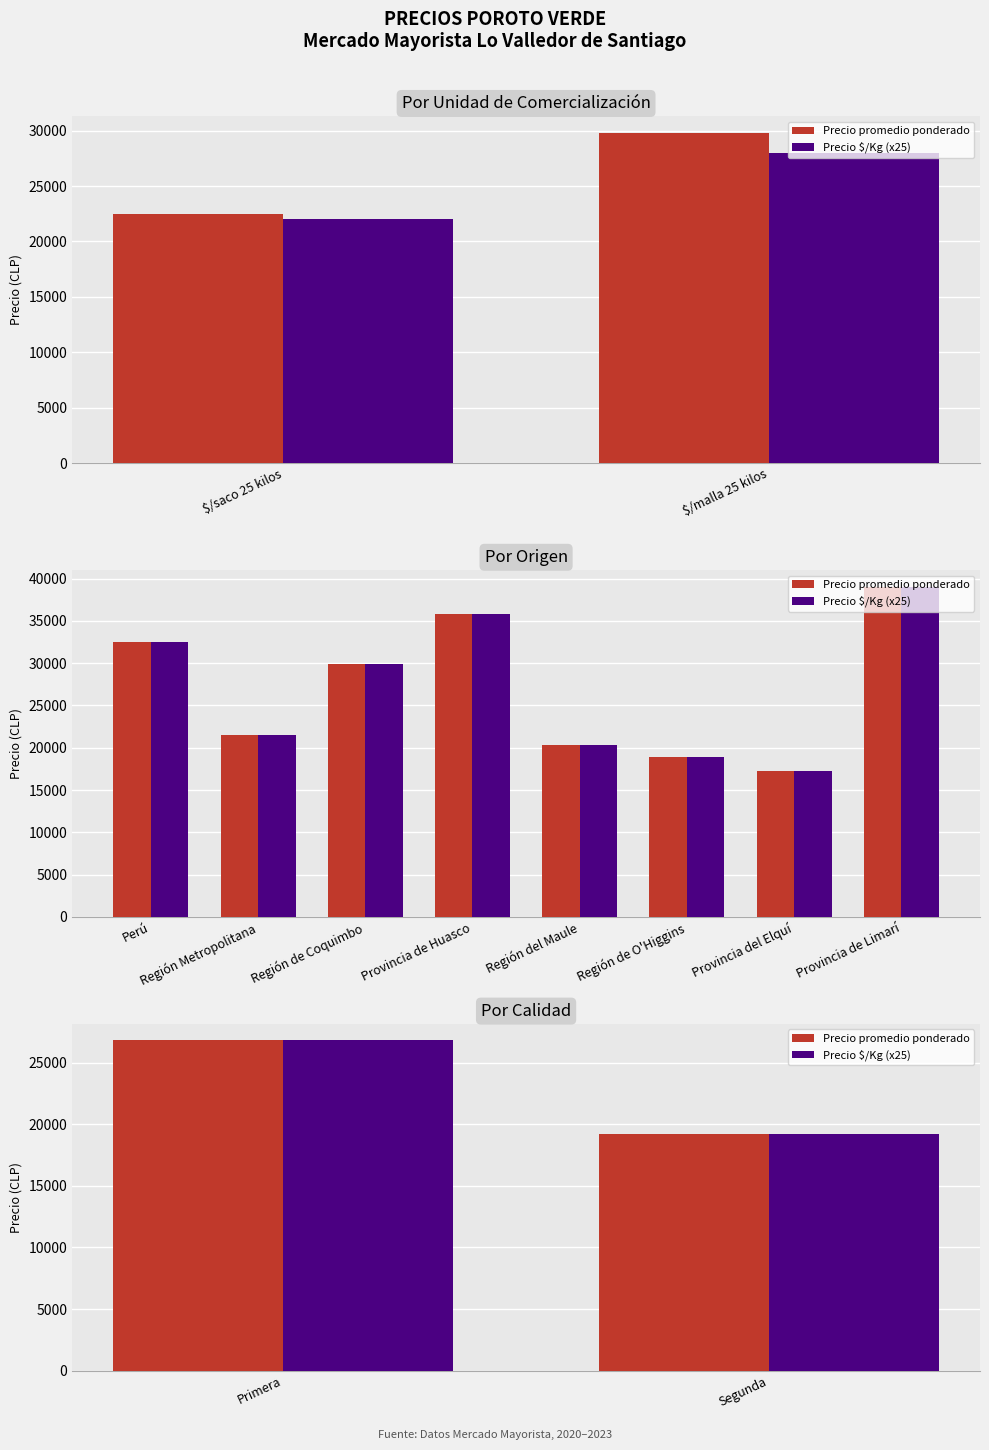

Are the bars horizontal?

No